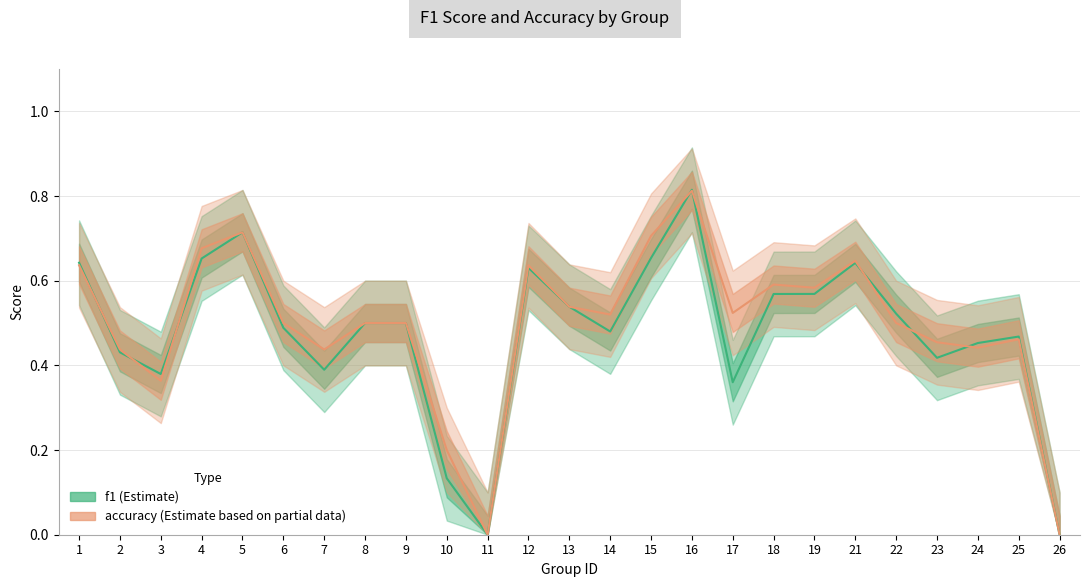

What is the value of the accuracy point at the 15th from the left?

0.7